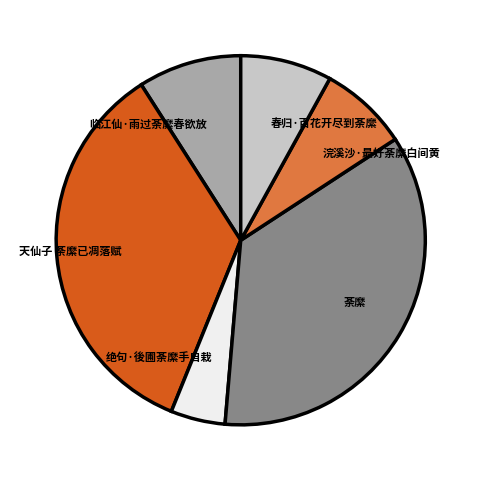

Is the sum of 荼縻 and 天仙子 荼縻已凋落赋 greater than half?

Yes